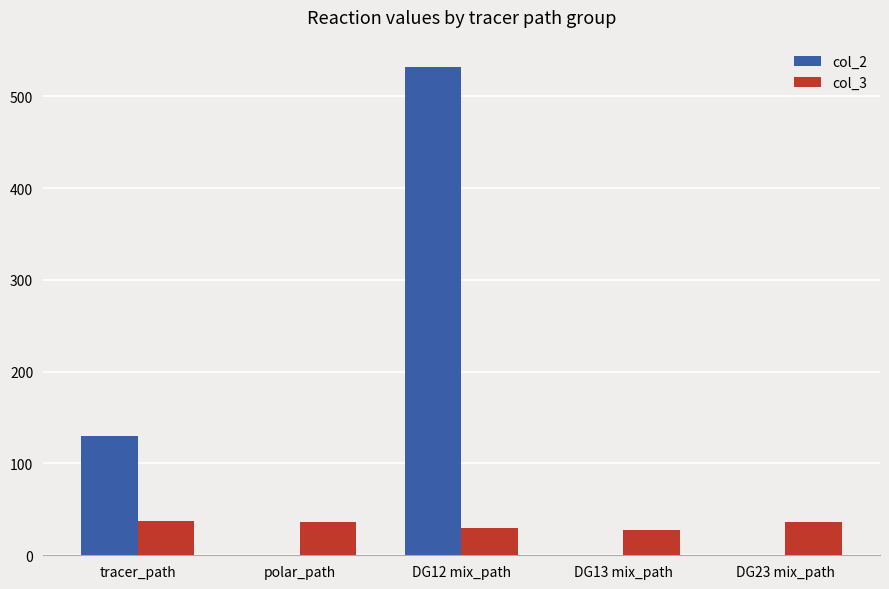

At which label does col_2 reach its peak?

DG12 mix_path